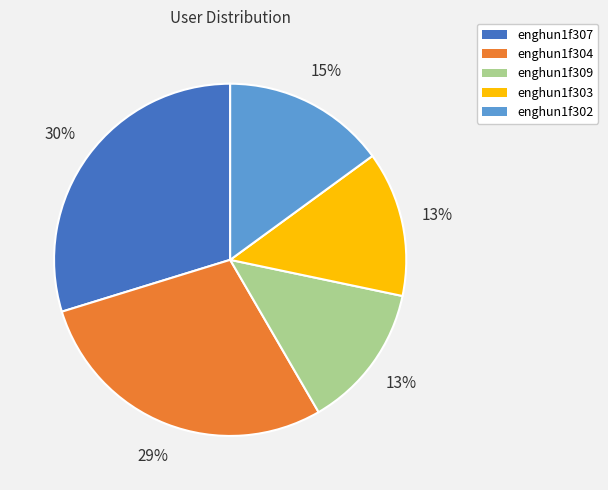

Which has a higher value, enghun1f307 or enghun1f303?

enghun1f307